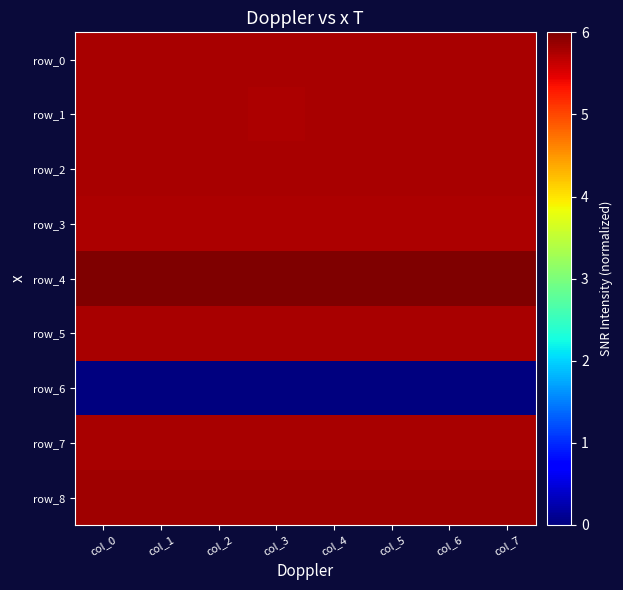

What is the minimum value for row_2?

5.8